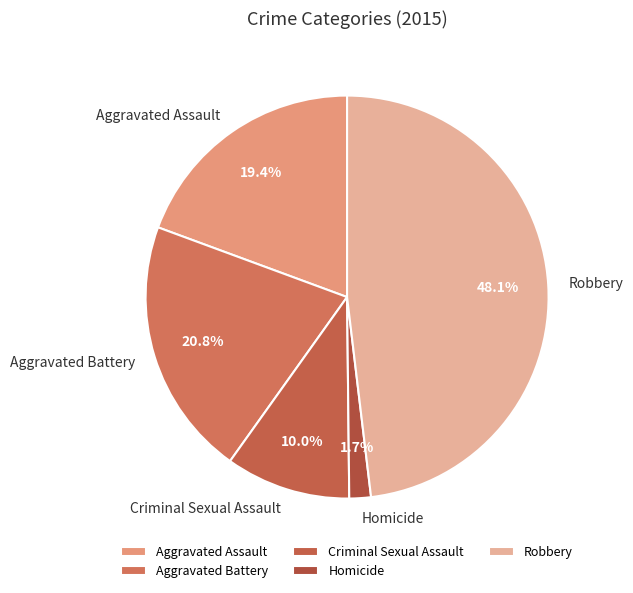

What is the ratio of the value at Criminal Sexual Assault to the value at Aggravated Battery?

0.5